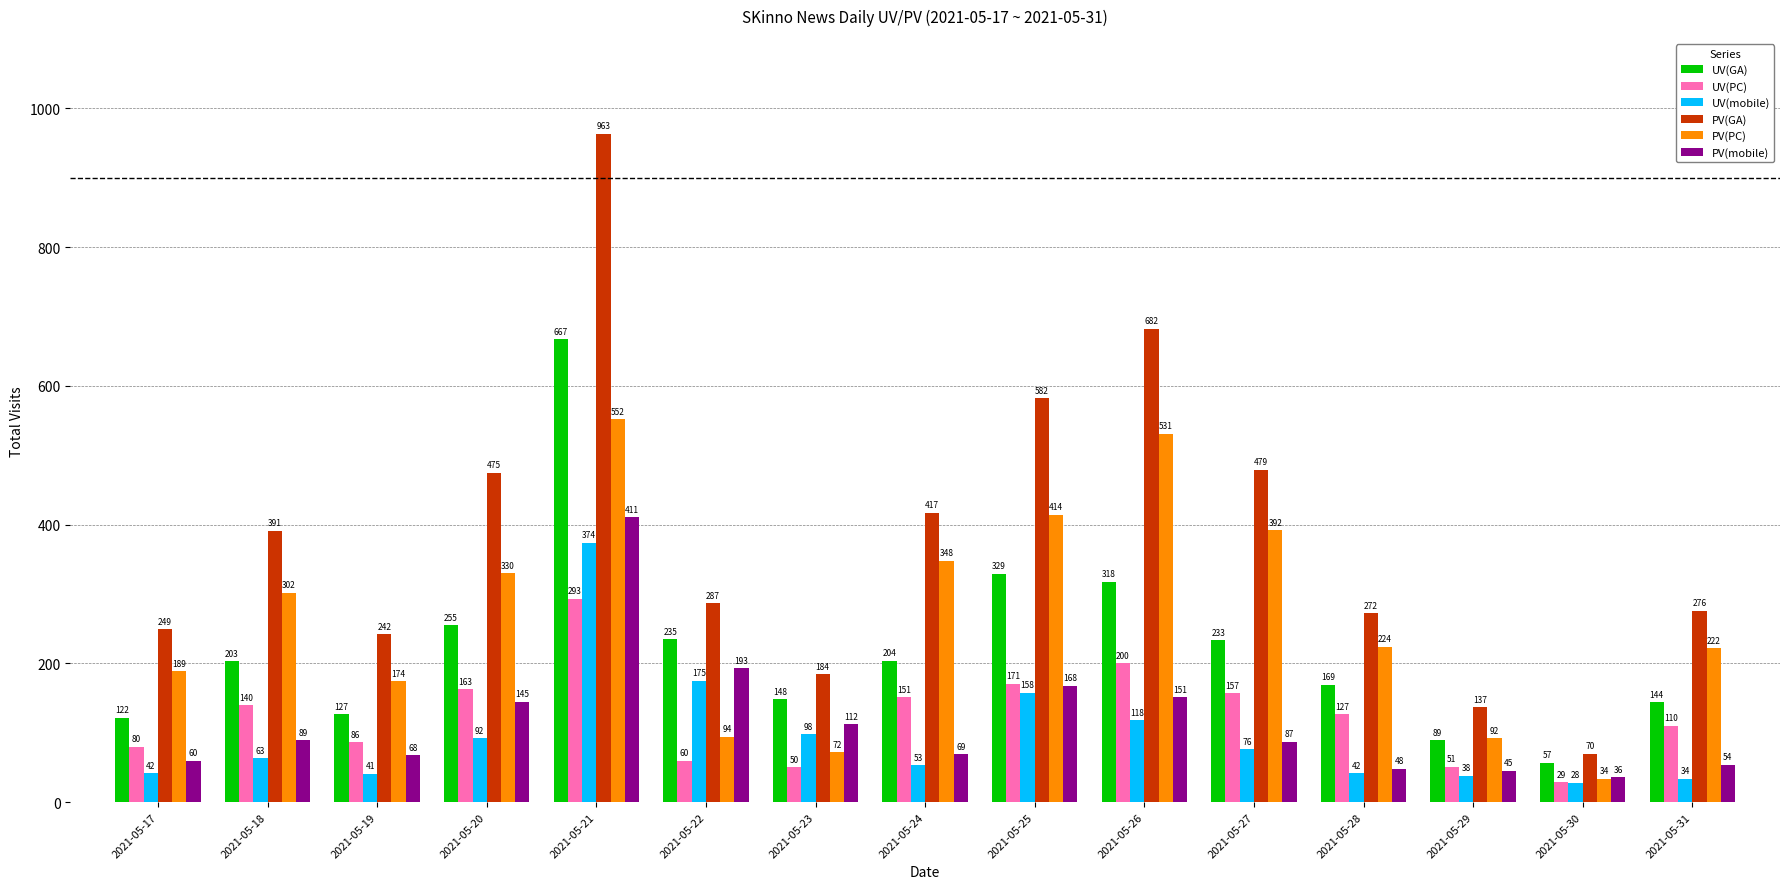

Which category has the lowest value across all series?

2021-05-30